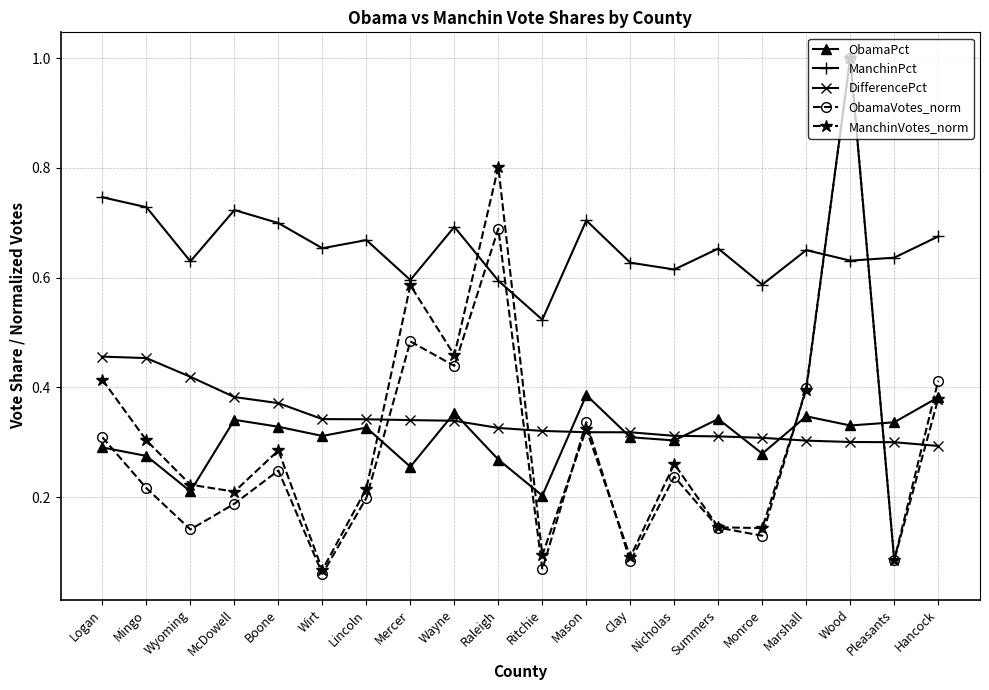

The ManchinVotes_norm series shows 0.8 at Wayne. True or false?

False